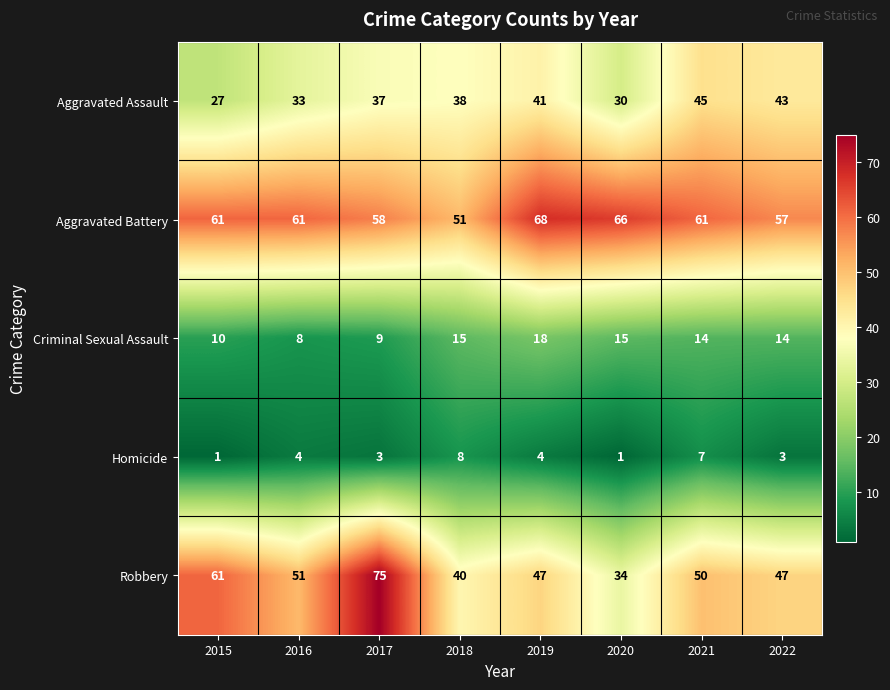

What is the sum of all Aggravated Battery values?

483